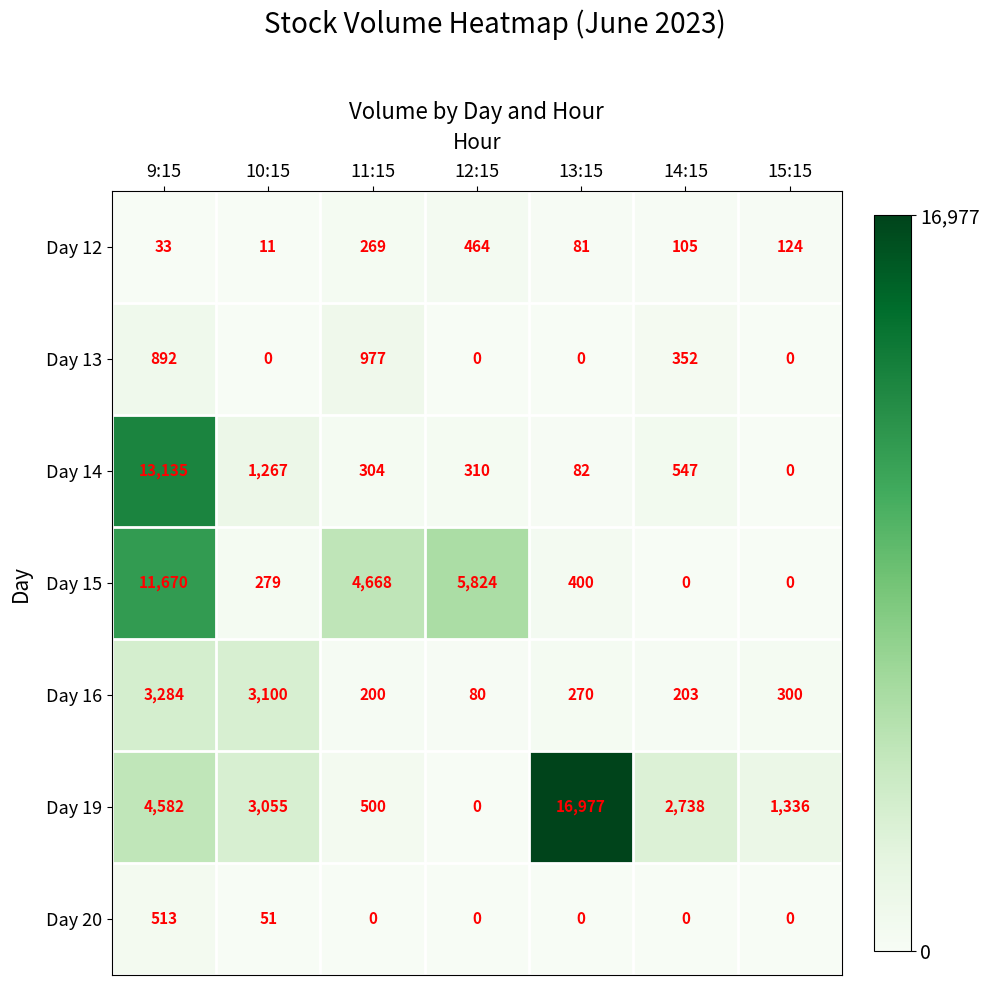

Rank the categories by Day 16 value from highest to lowest.

9:15, 10:15, 15:15, 13:15, 14:15, 11:15, 12:15